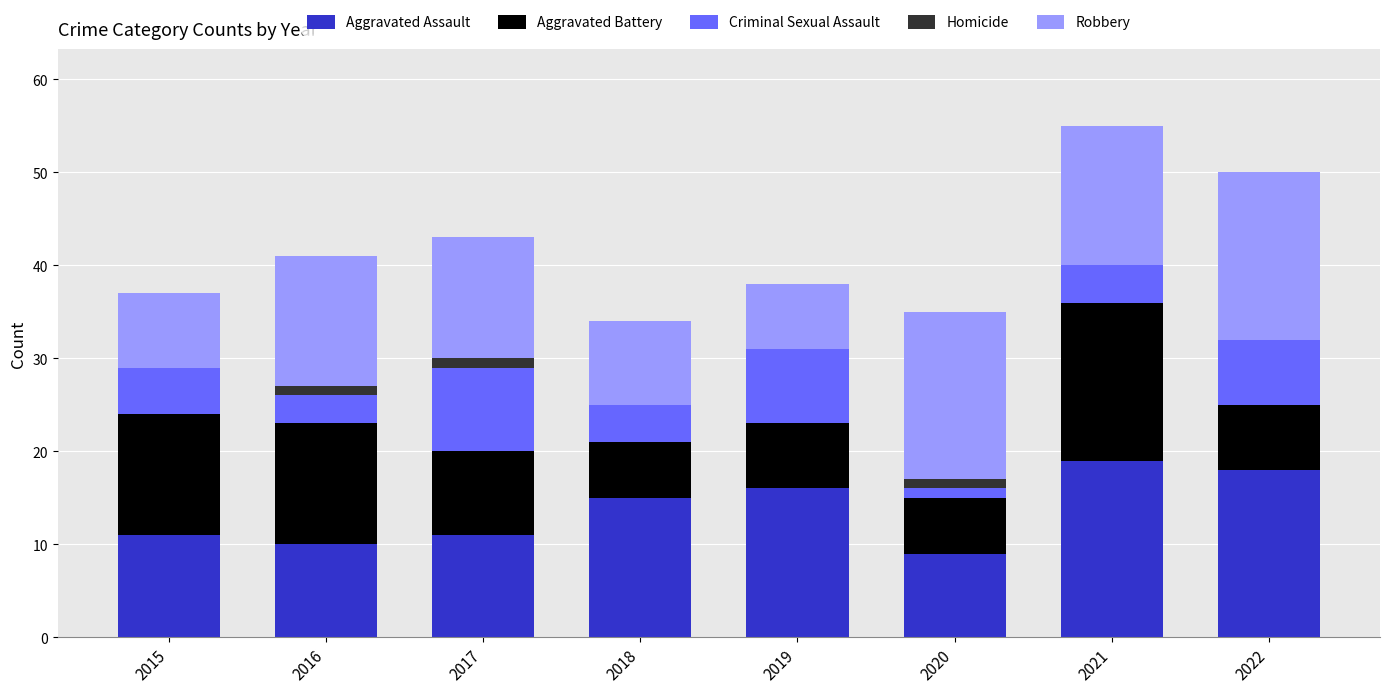

How many data points does each series have?

8